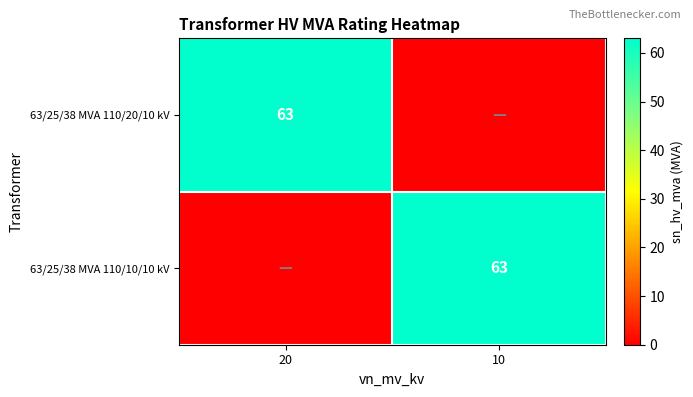

Is it true that 63/25/38 MVA 110/20/10 kV equals 97 at 20?

False